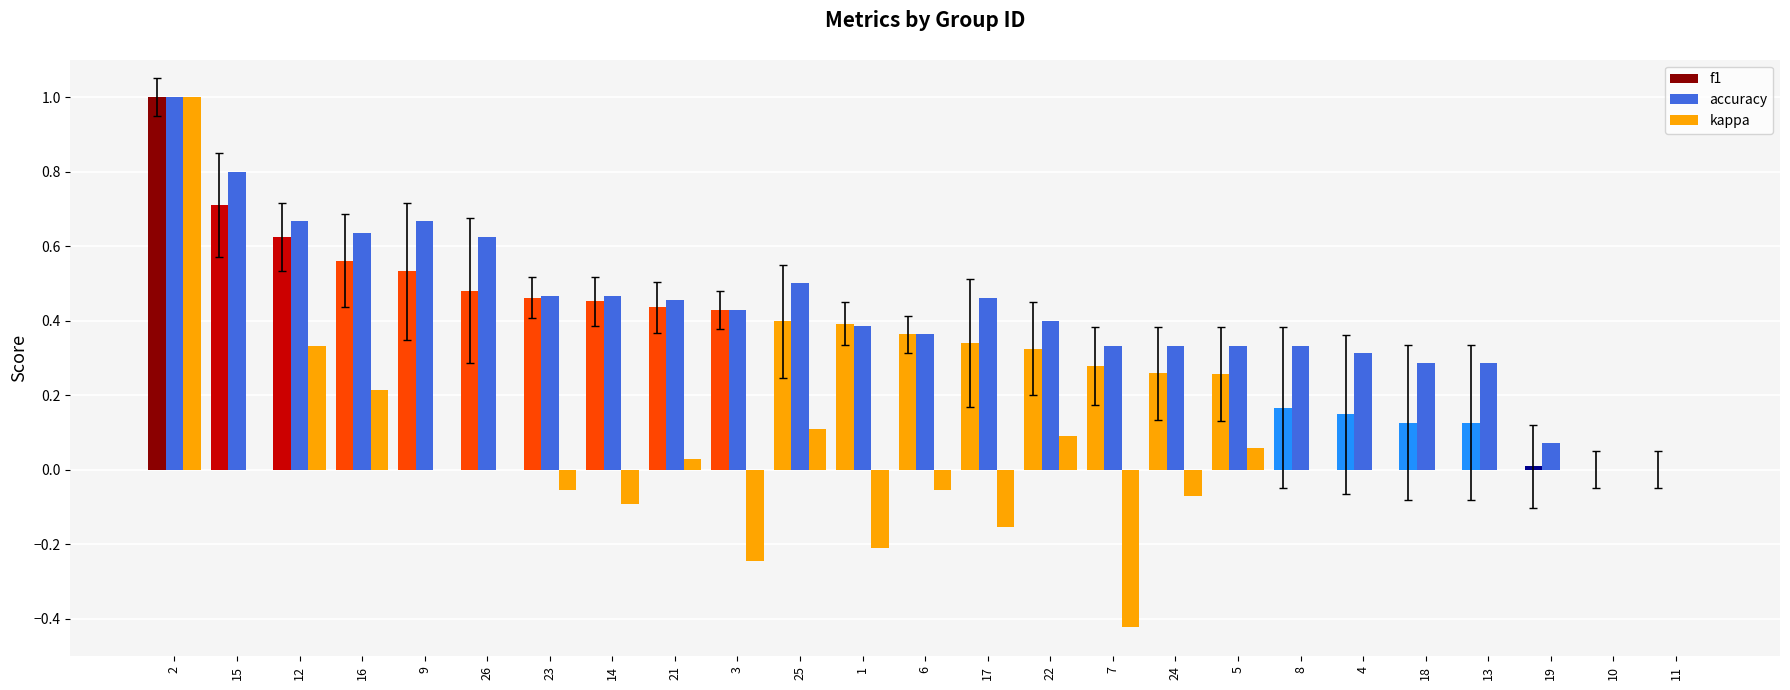

How many data points does each series have?

25